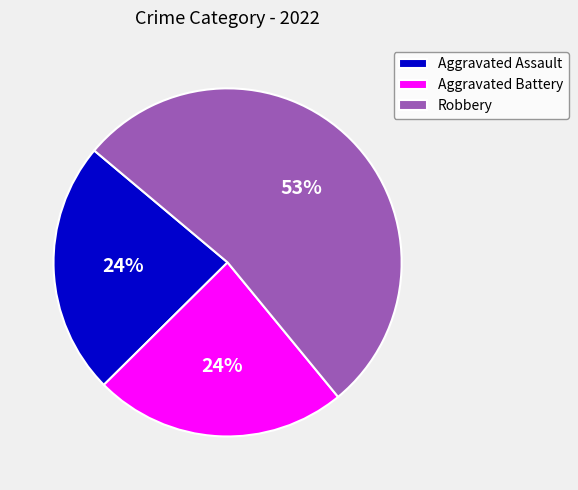

Does any single category account for the majority?

Yes